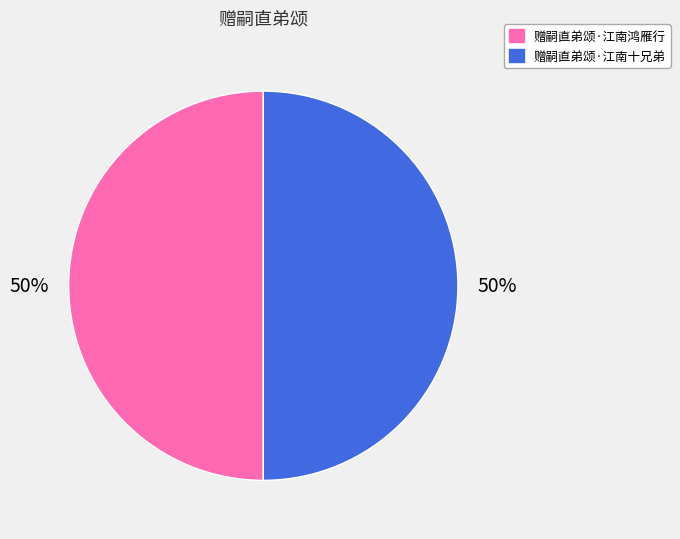

The 赠嗣直弟颂·江南十兄弟 slice represents 50% of the pie. True or false?

True